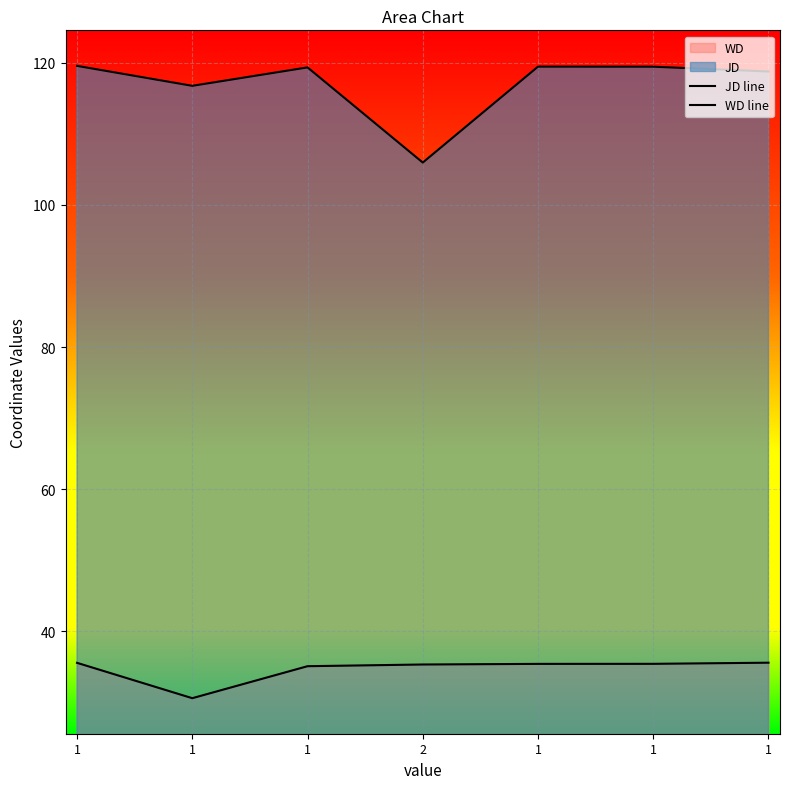

How many lines are shown in the chart?

2